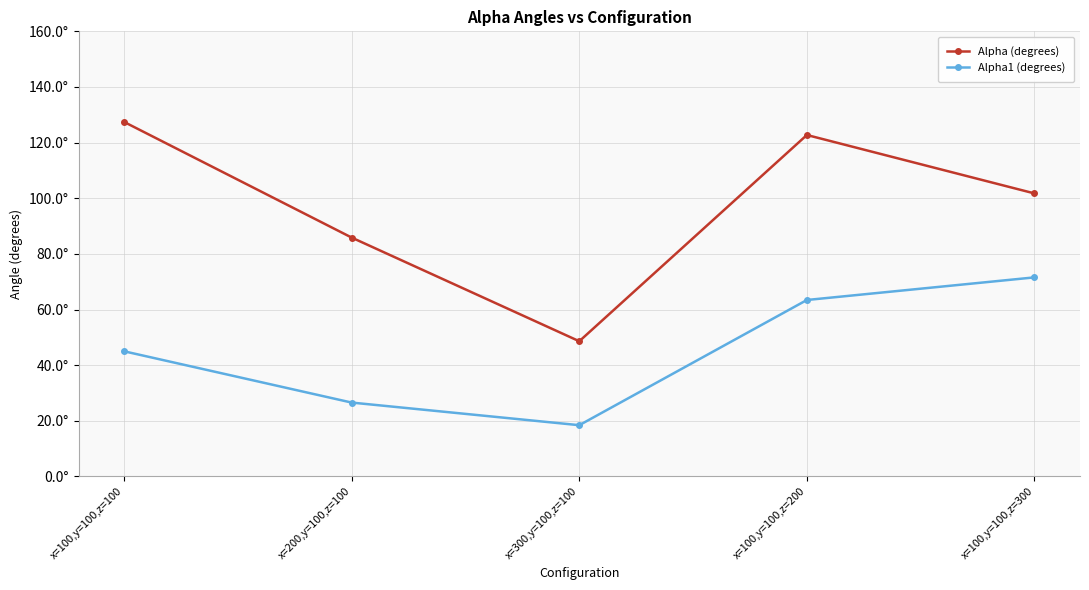

What is the sum of the Alpha1 (degrees) values at x=200,y=100,z=100 and x=100,y=100,z=300?

98.1